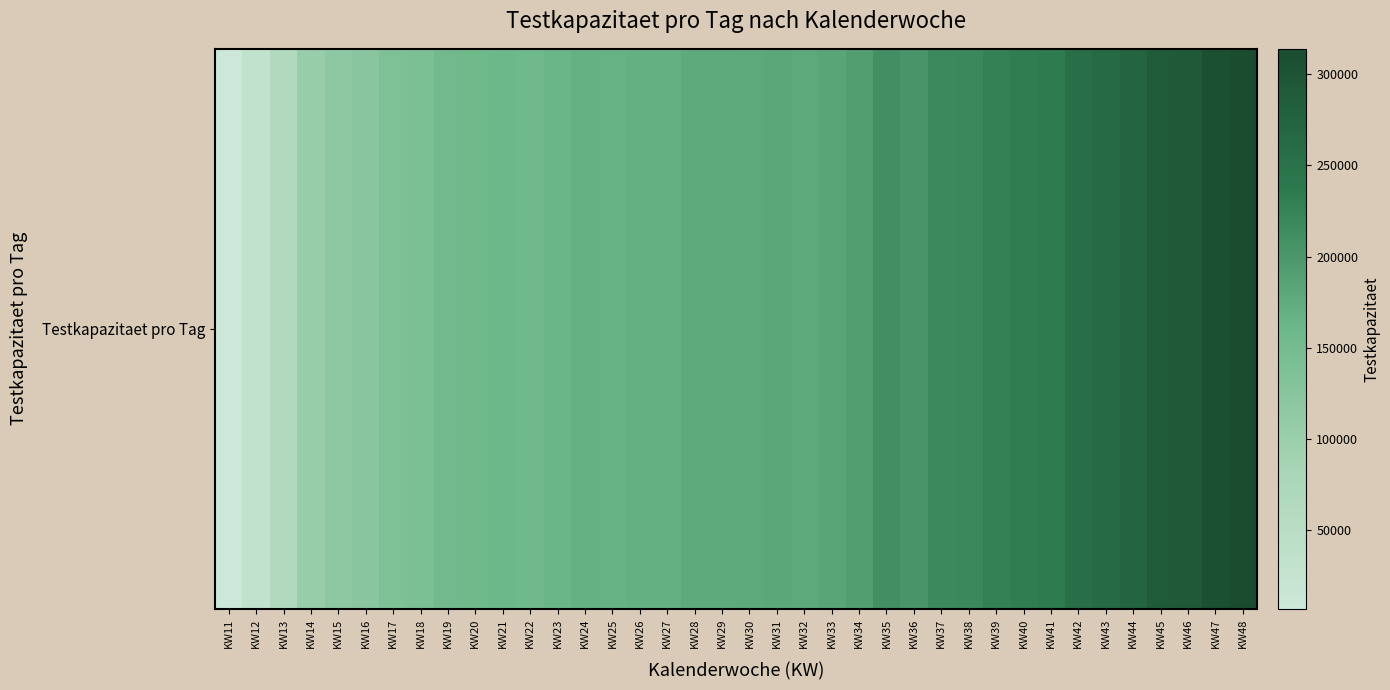

Which category has the highest value across all series?

KW48